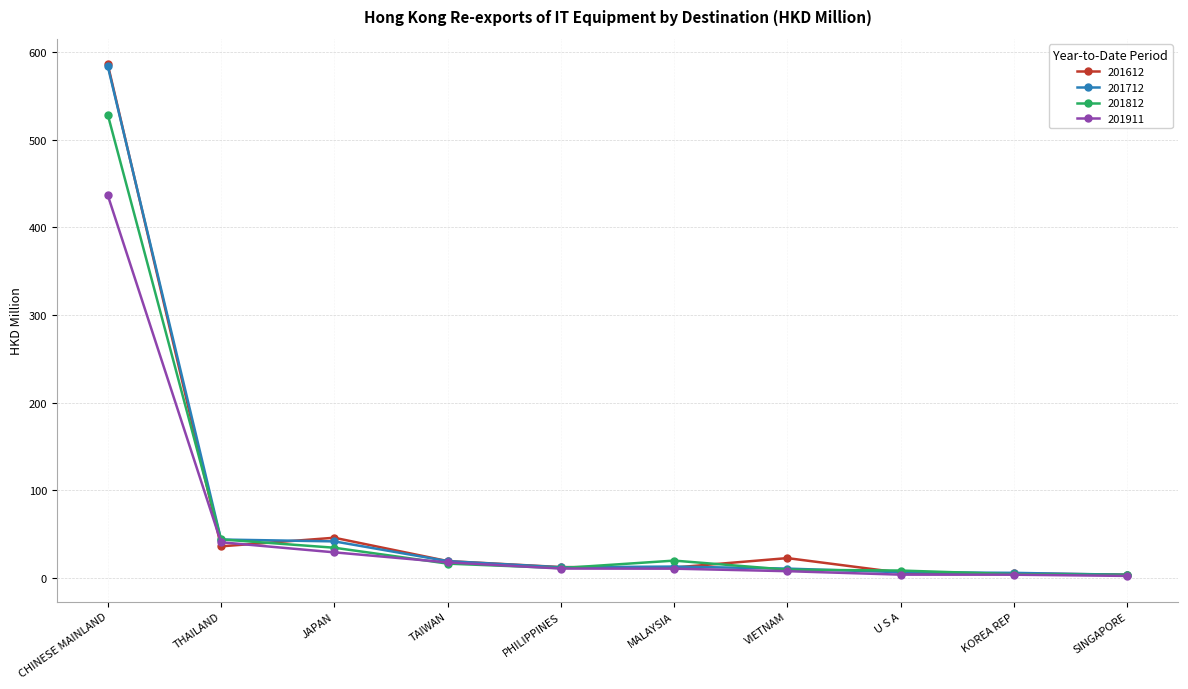

What position from the left is PHILIPPINES?

5